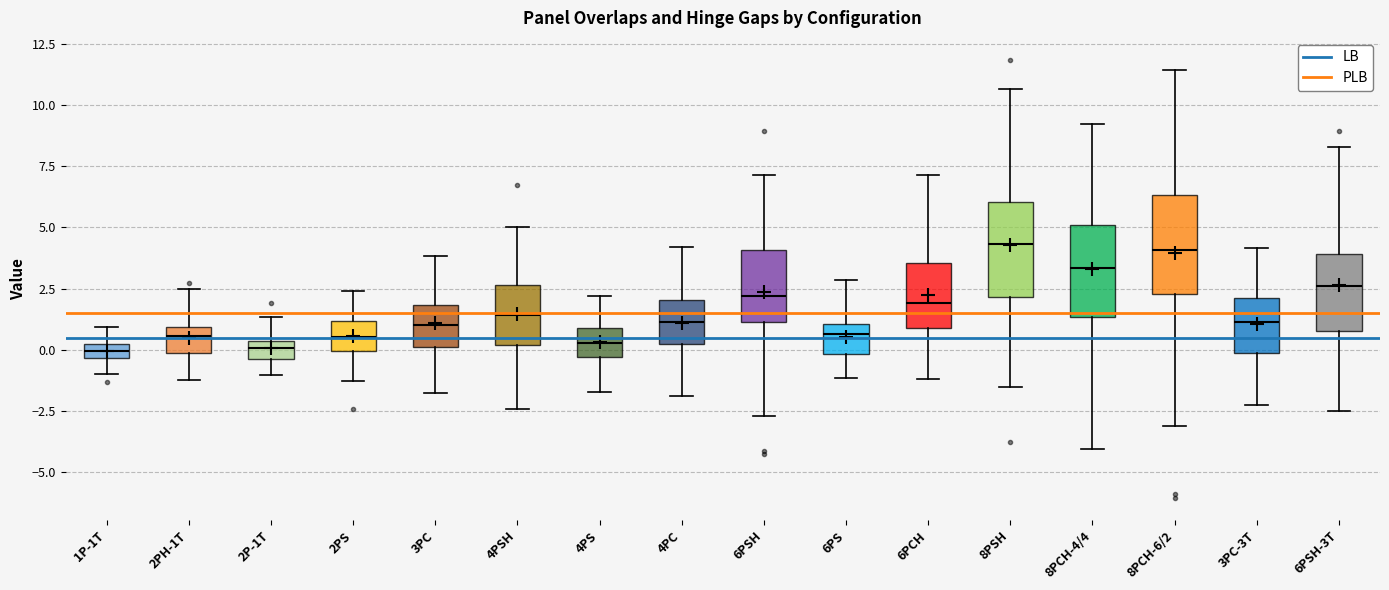

Where is the upper edge of the box for 6PSH-3T on the y-axis? The values are not printed on the chart, so give them approximately, as read against the axis.

4.0